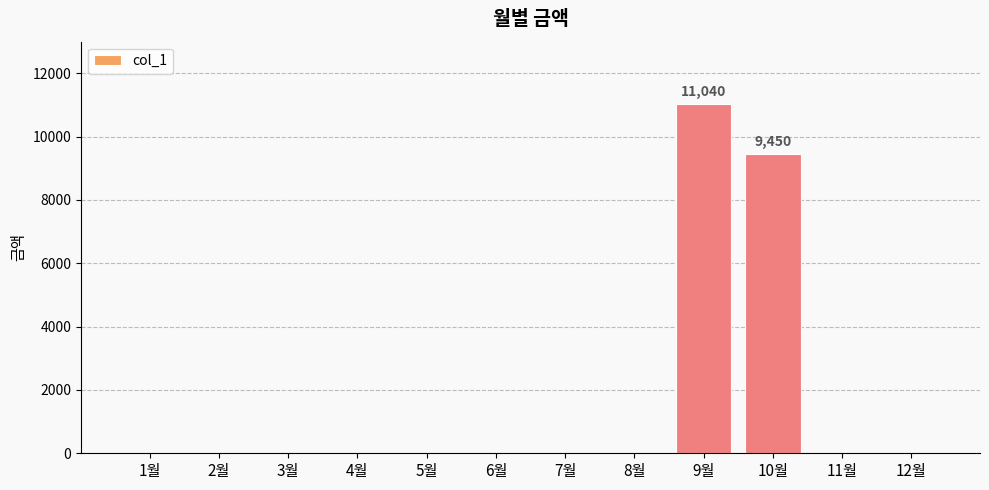

At which label is the value closest to 5520?

10월